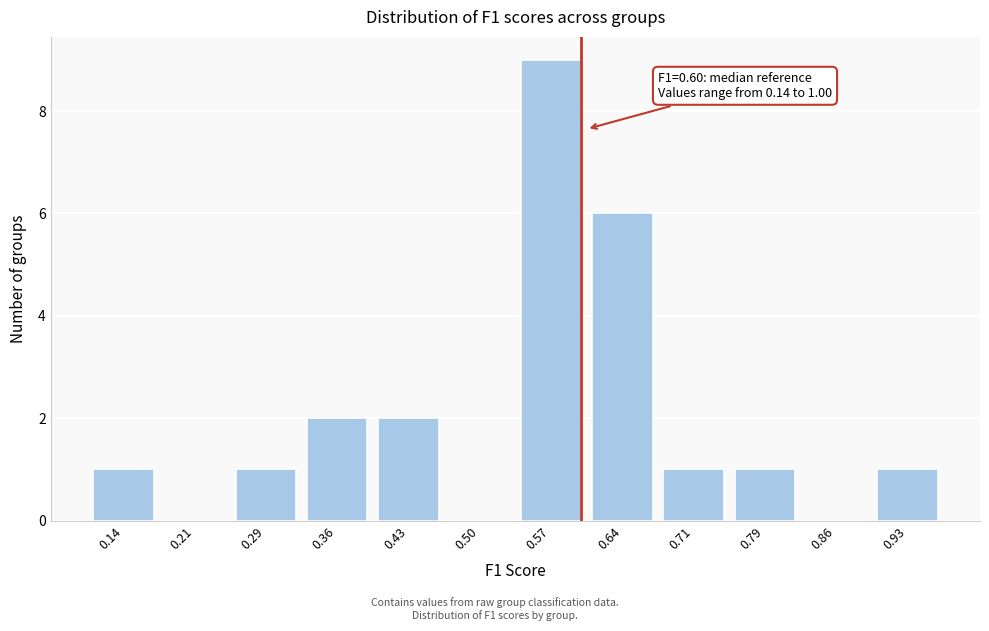

Reading left to right, transcribe all the data shown in this chart.

0.14=1	0.21=0	0.29=1	0.36=2	0.43=2	0.50=0	0.57=9	0.64=6	0.71=1	0.79=1	0.86=0	0.93=1